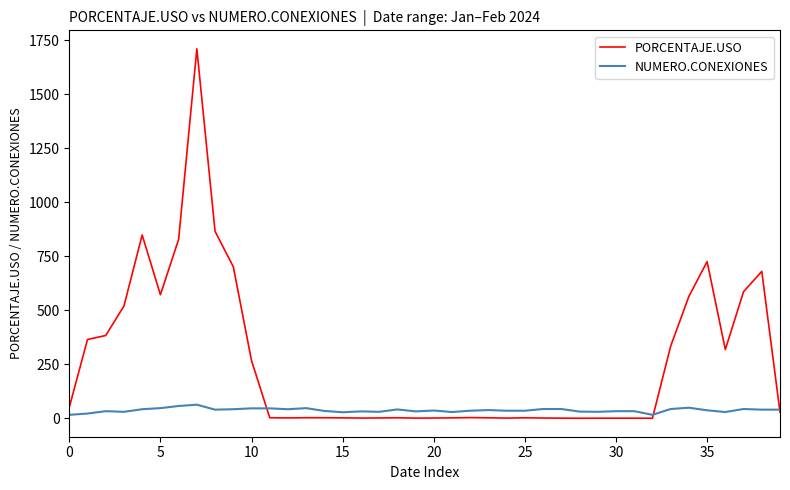

Count the number of data series in this chart.

2